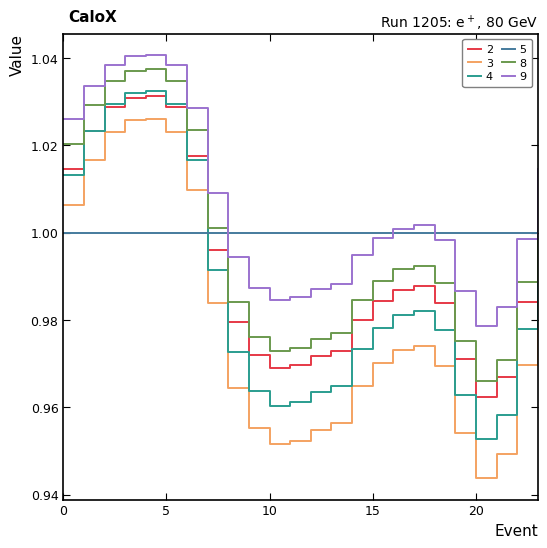

True or false: 3 and 2 intersect in this chart.

False